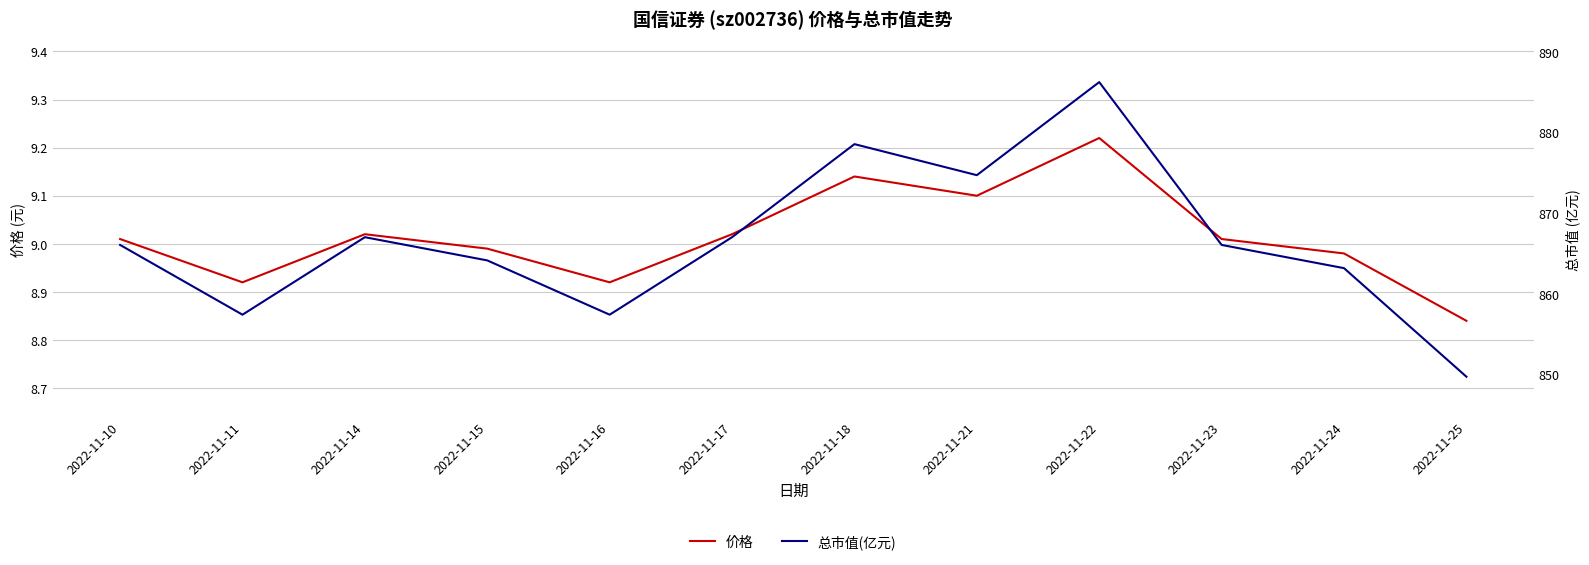

What is the smallest value displayed?

8.8